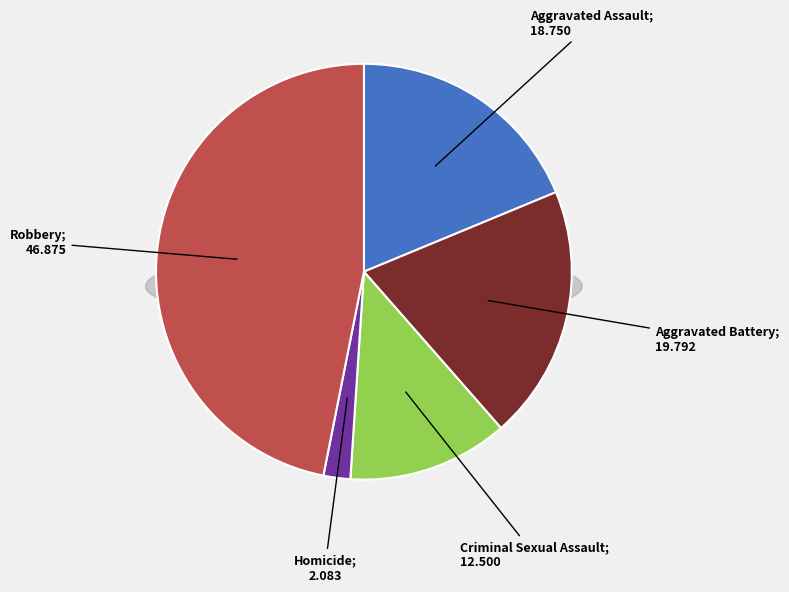

Which category has the biggest portion of the pie?

Robbery